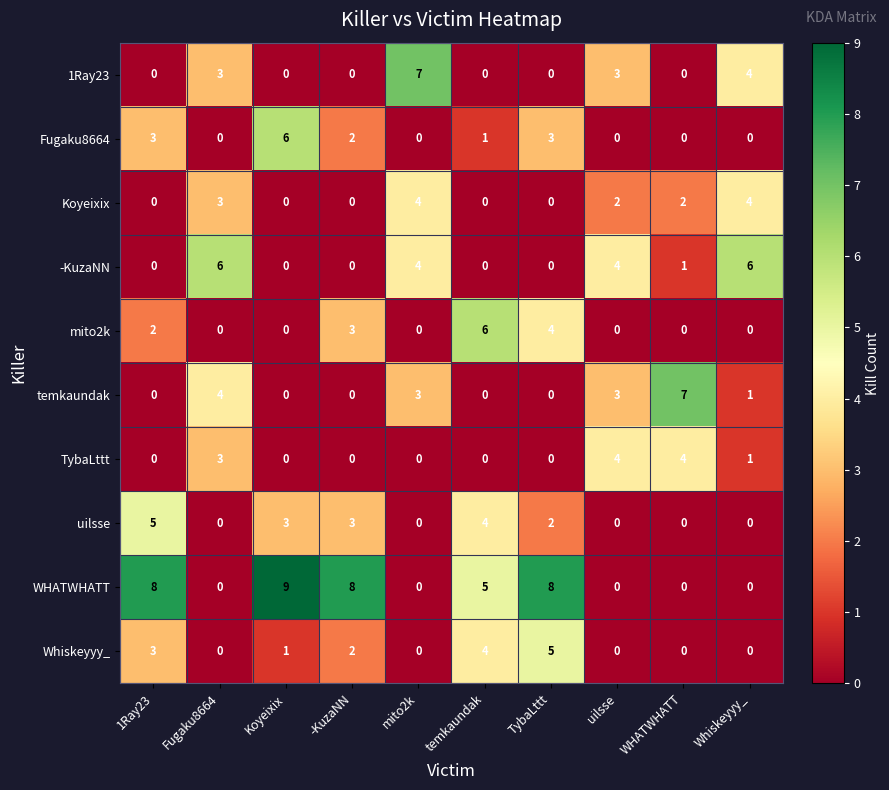

What is the spread (max minus min) of values at -KuzaNN?

8